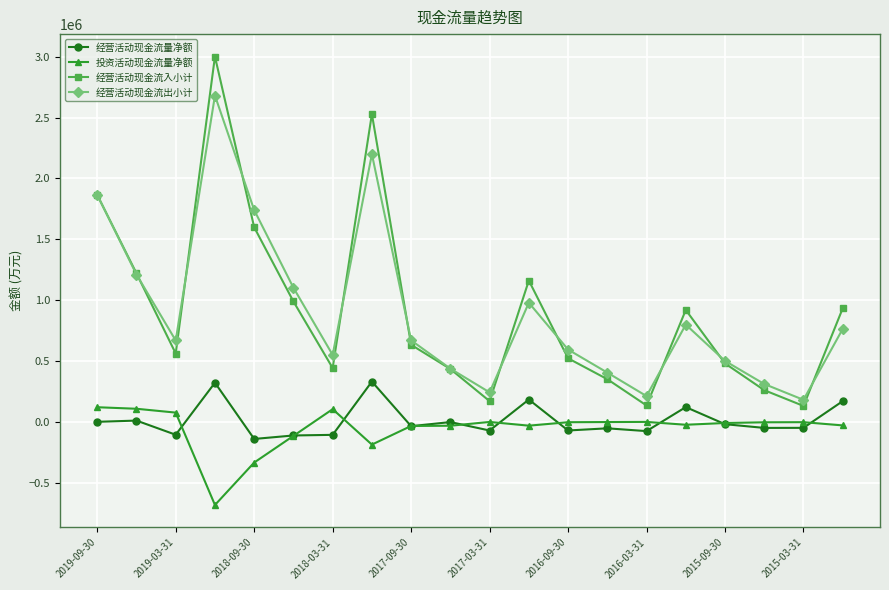

In 经营活动现金流入小计, how many points are higher than both neighbors (excluding endpoints)?

4